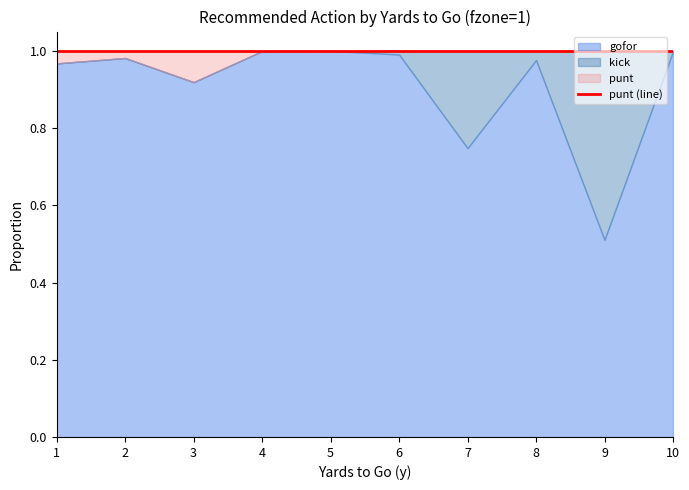

How many values in the punt series exceed 0?

4